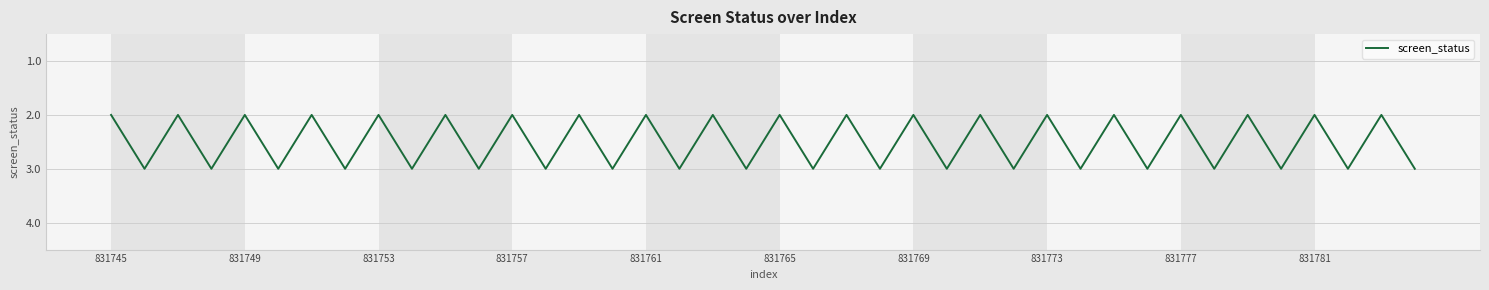

What is the greatest value displayed?

3